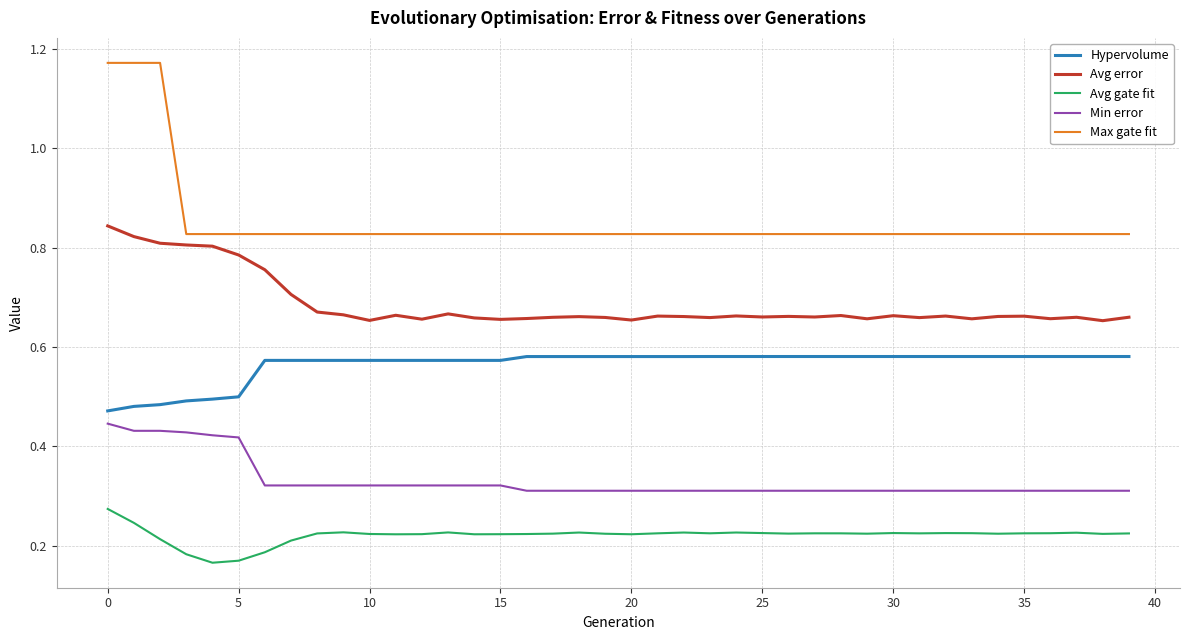

List the series in order of their overall mean, lowest first.

Avg gate fit, Min error, Hypervolume, Avg error, Max gate fit